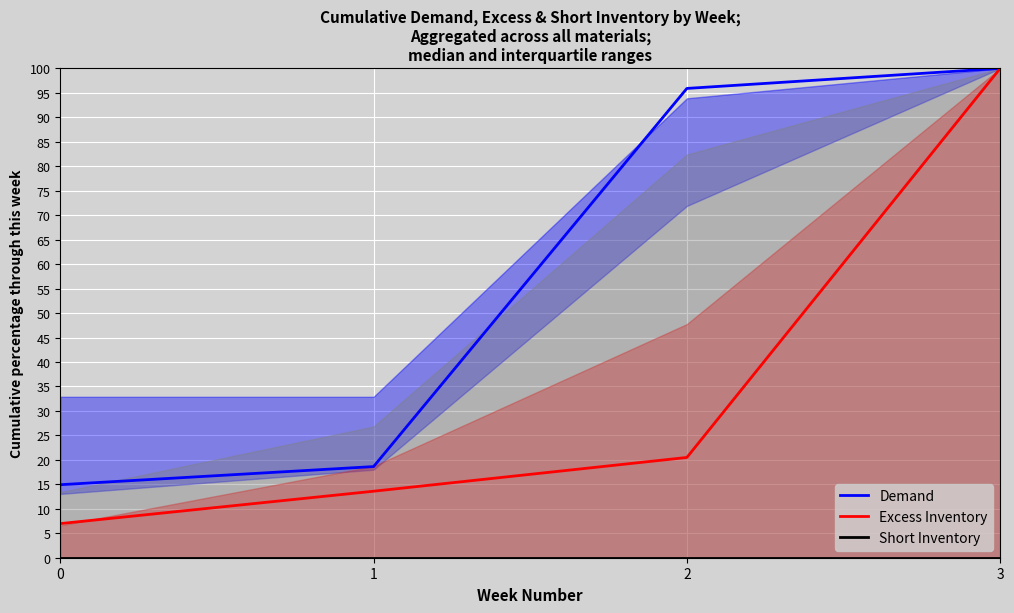

Reading left to right, transcribe all the data shown in this chart.

Demand: 0=14.9	1=18.6	2=95.9	3=100.0
Excess Inventory: 0=7.0	1=13.6	2=20.5	3=100.0
Short Inventory: 0=0.0	1=0.0	2=0.0	3=0.0